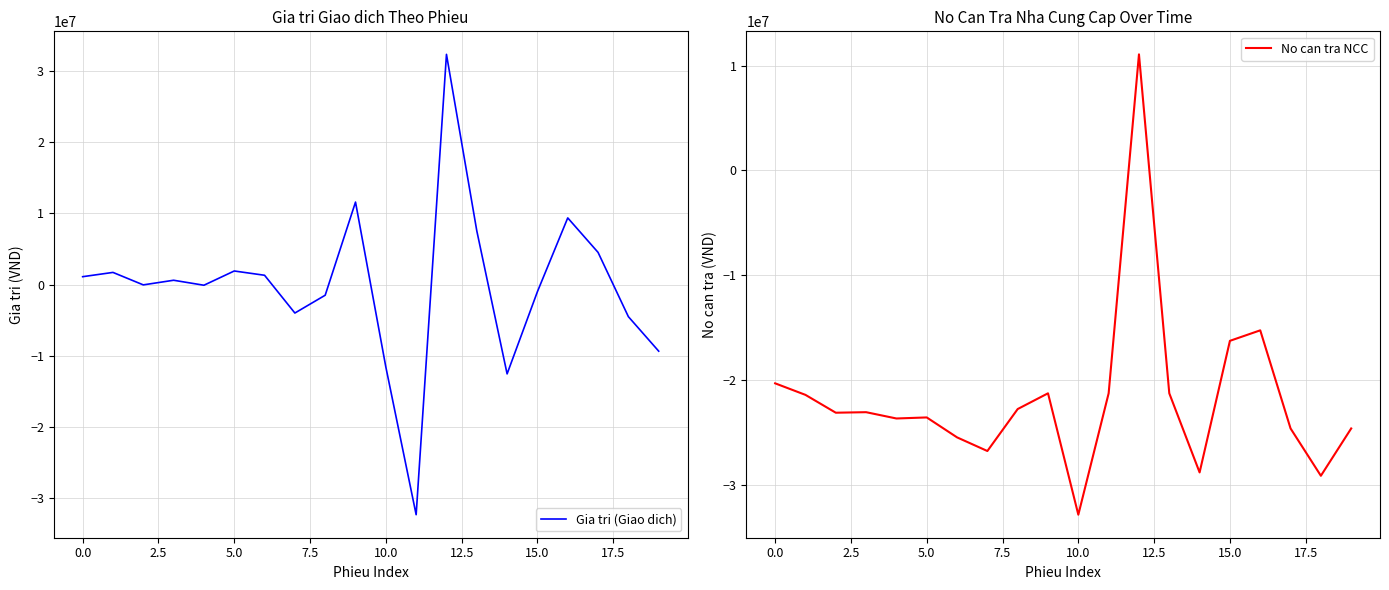

Rank the series by their maximum value, from lowest to highest.

No can tra NCC, Gia tri (Giao dich)